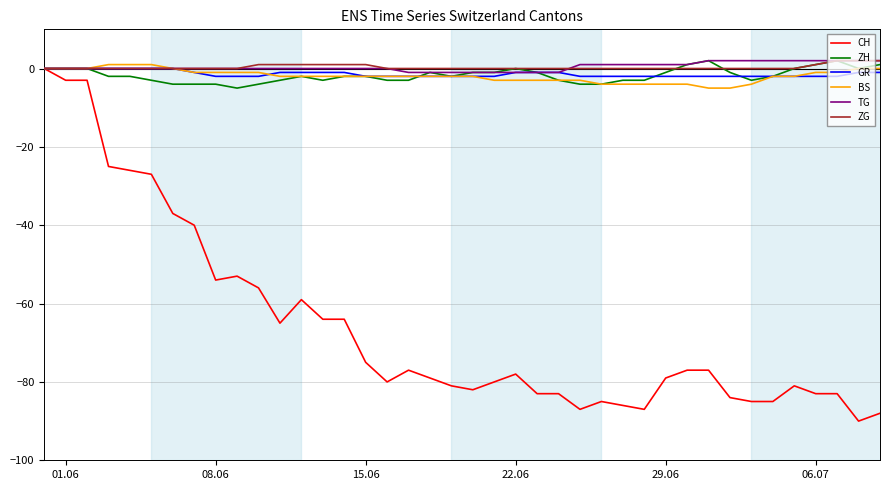

What is the difference between the maximum and minimum values in the GR series?

2